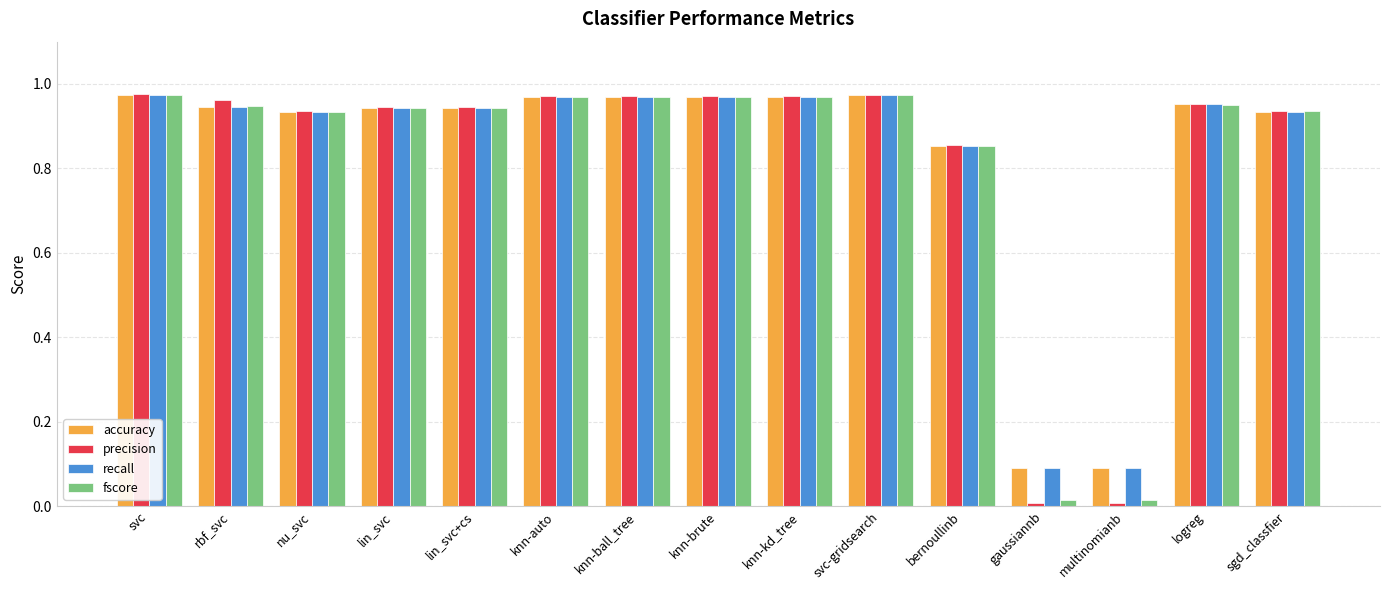

What is the total value across all series at bernoullinb?

3.4